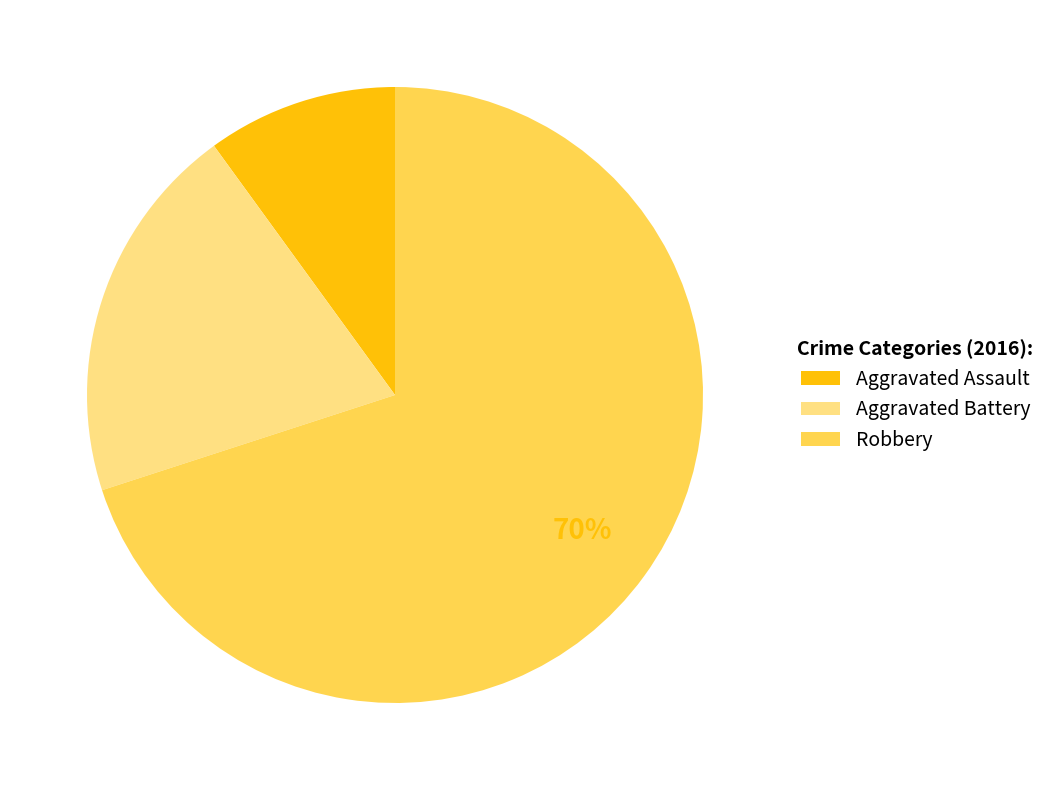

What is the ratio of the value at Aggravated Assault to the value at Aggravated Battery?

0.5